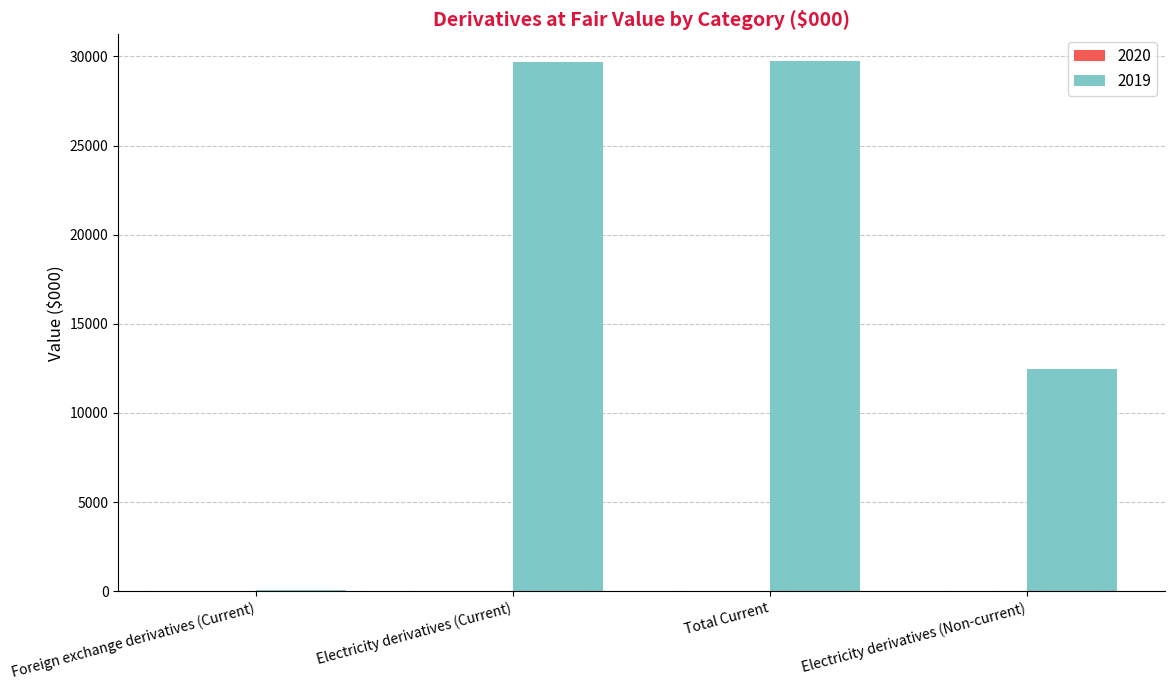

The chart shows a value of 29702 at Electricity derivatives (Current). True or false?

True